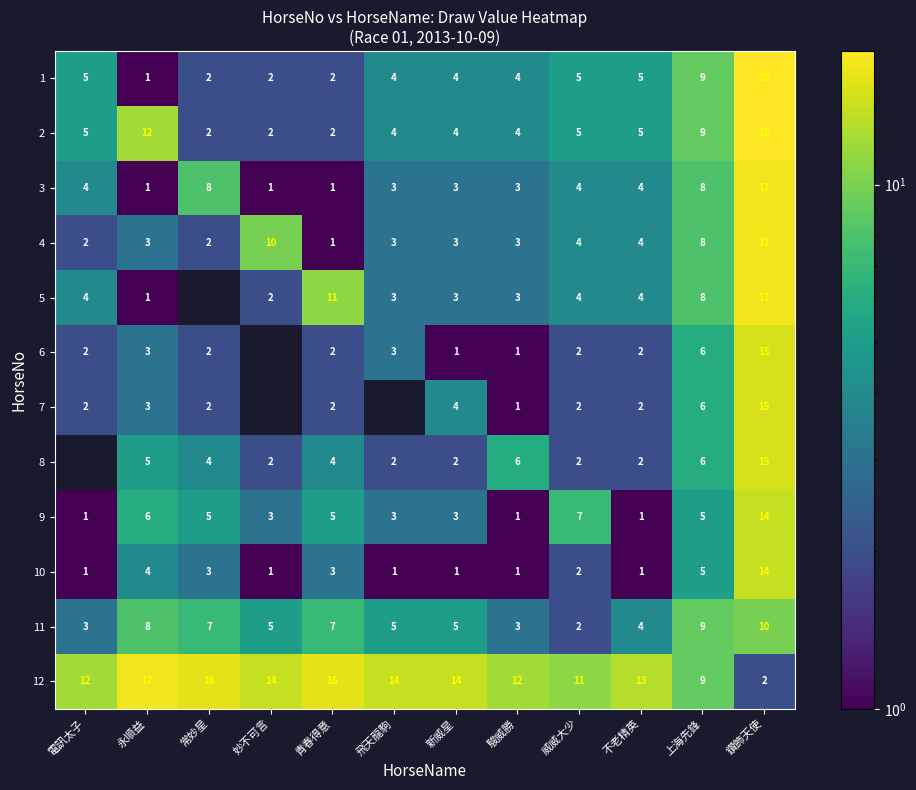

Which category has the lowest value in the 1 series?

永順益